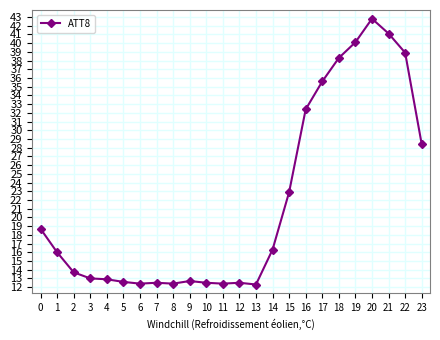

What is the change in value from 4 to 10?

-0.4